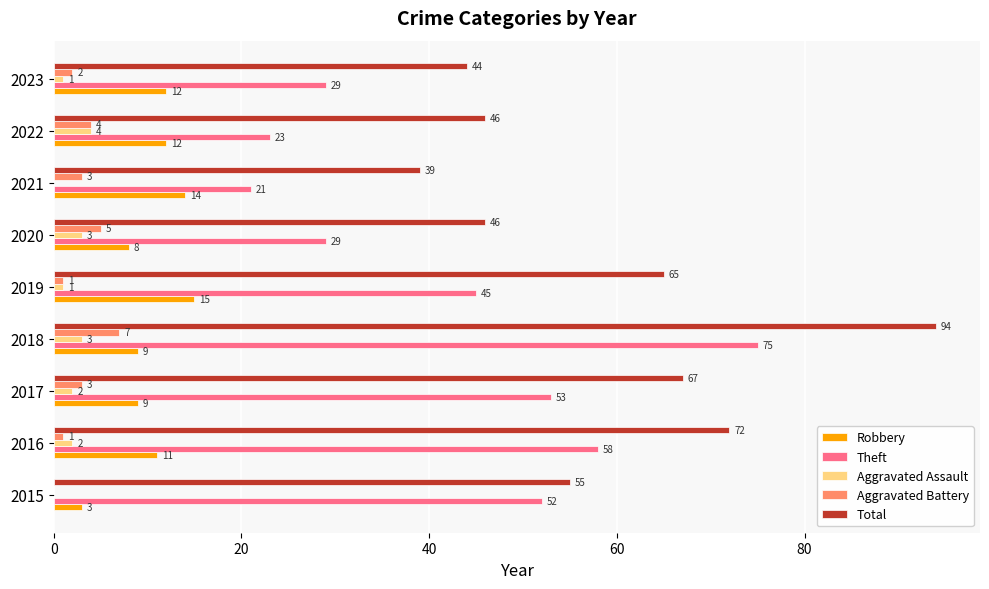

Between 2017 and 2020, which series saw the biggest shift?

Theft